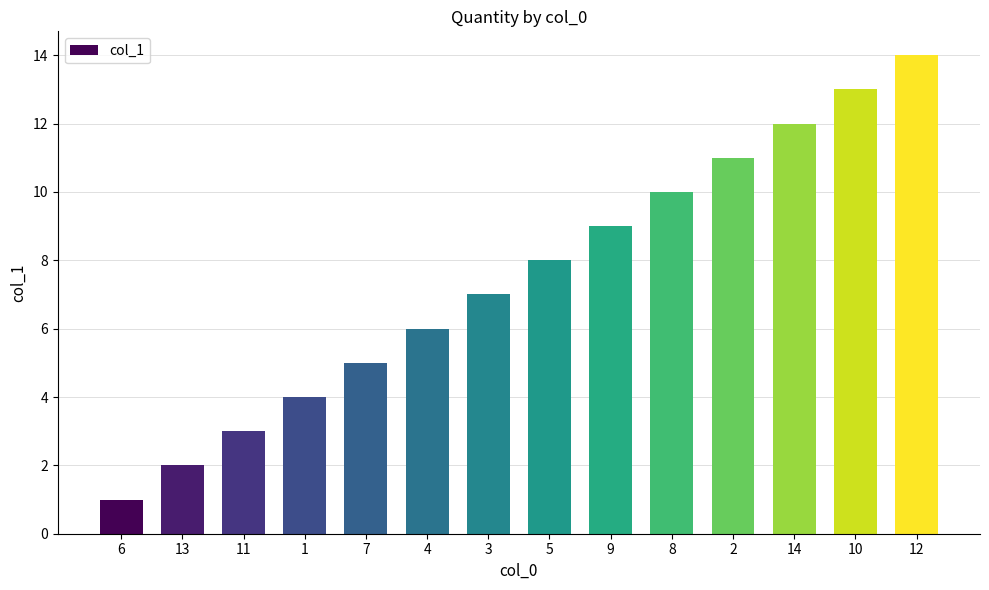

What is the sum of the values at 1 and 2?

15